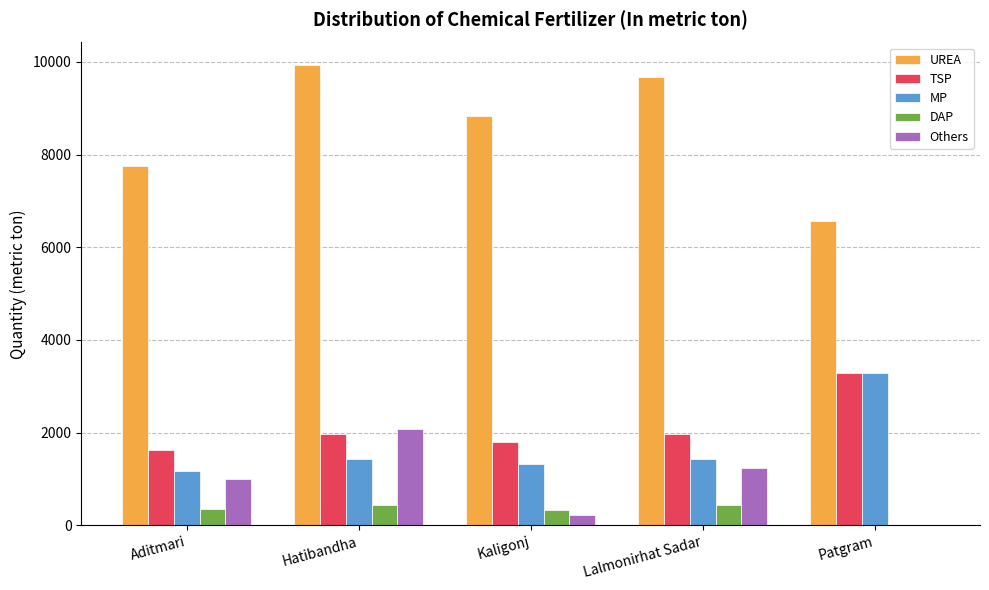

Are the bars grouped side by side (vs. stacked)?

Yes